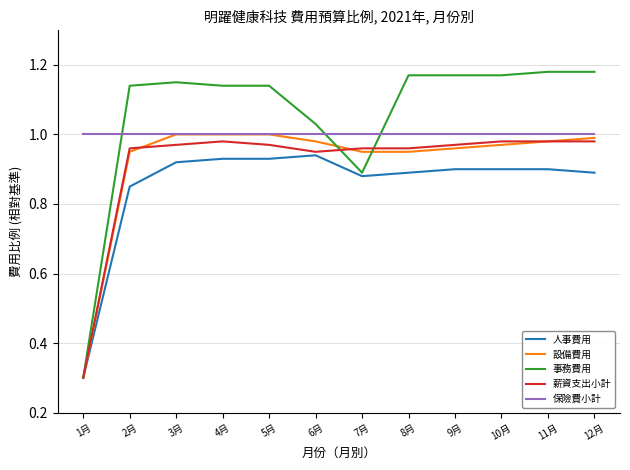

Does the chart have visible grid lines?

Yes